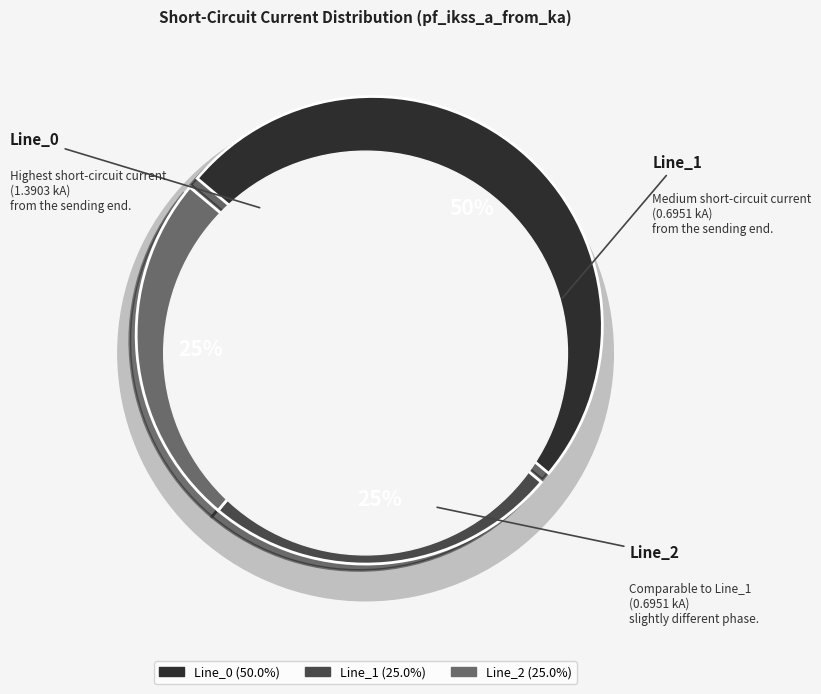

What percentage is NOT represented by Line_2?

75.0%